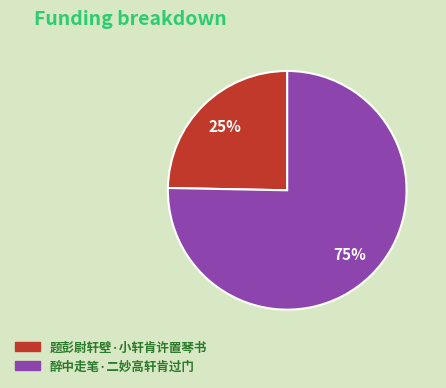

To the nearest percent, what is the combined percentage of 醉中走笔·二妙高轩肯过门 and 题彭尉轩壁·小轩肯许置琴书?

100%